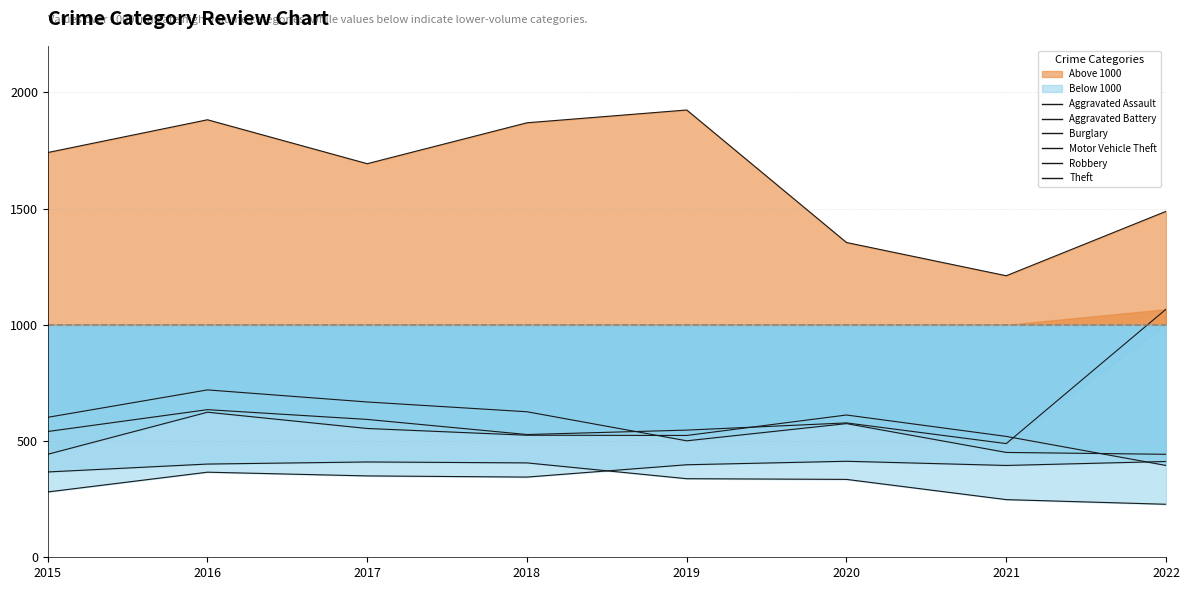

List the series in order of their peak value, lowest first.

Burglary, Aggravated Assault, Aggravated Battery, Robbery, Motor Vehicle Theft, Theft